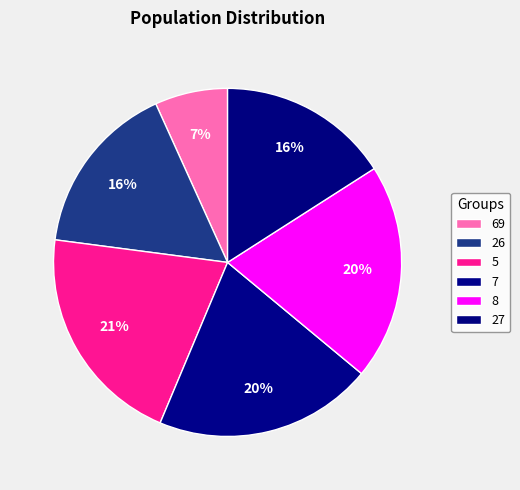

Which category has the smallest portion of the pie?

69